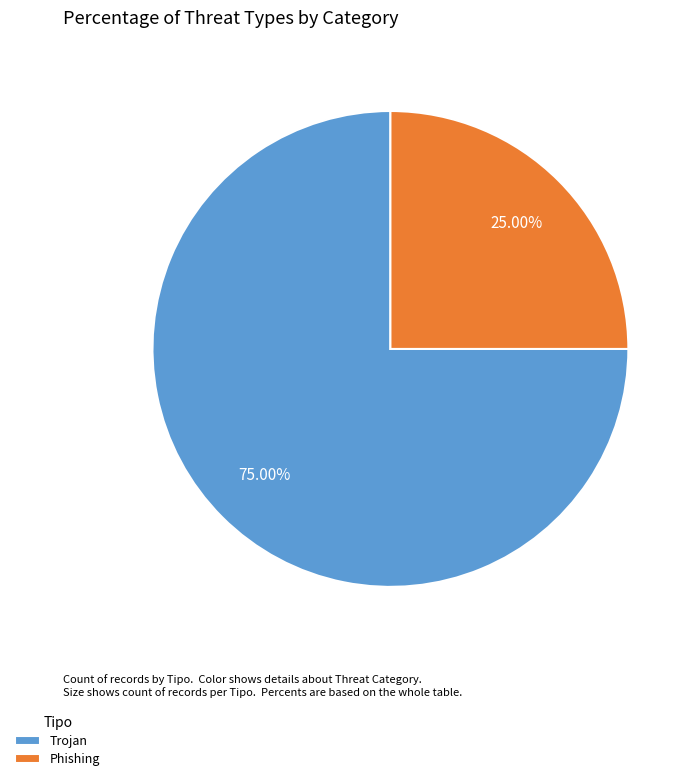

Approximately how many times larger is the value at Phishing compared to Trojan?

0.3